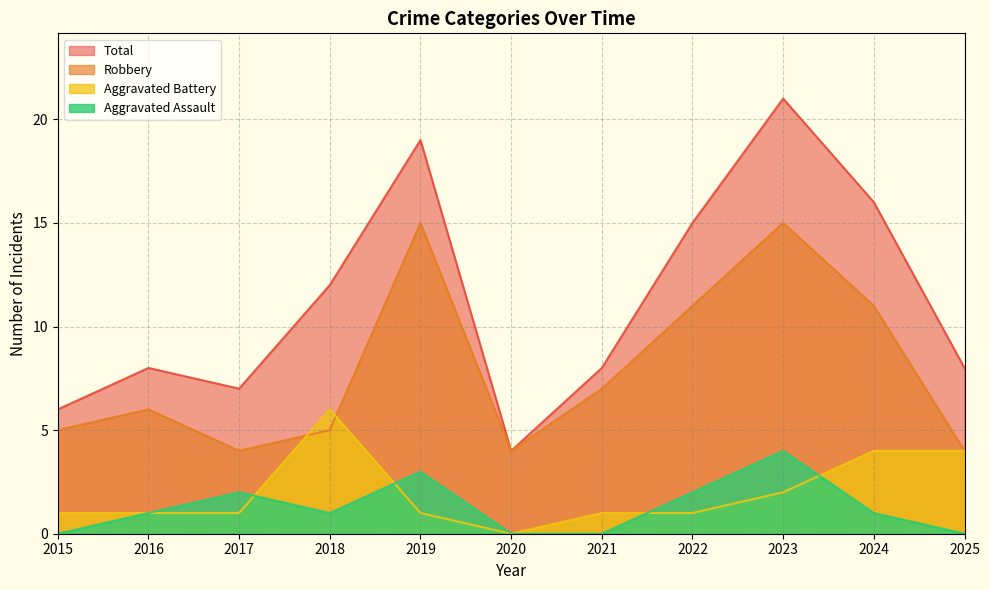

Which has a higher value, 2024 or 2018?

2024